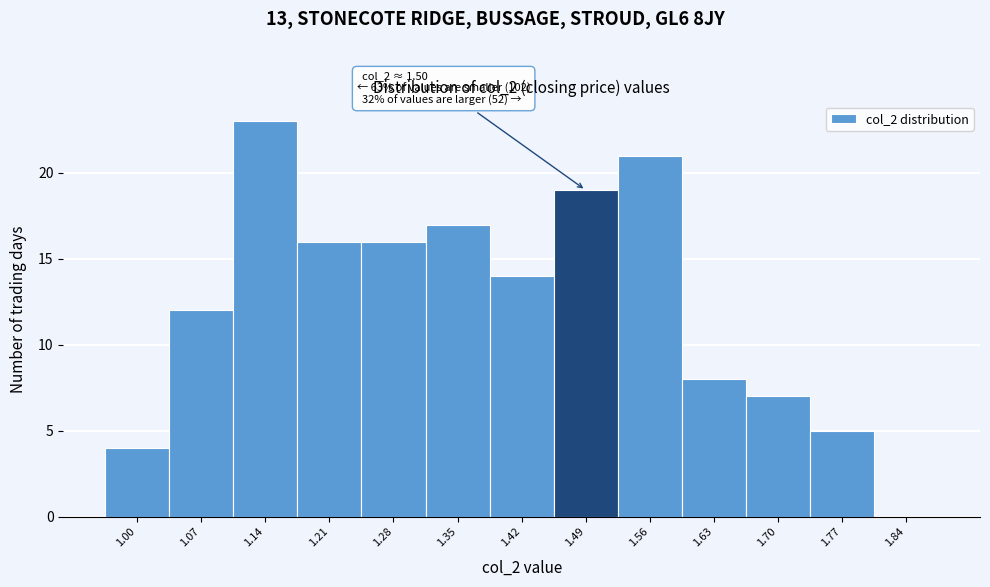

Reading left to right, extract all data points from this chart.

1.00=4	1.07=12	1.14=23	1.21=16	1.28=16	1.35=17	1.42=14	1.49=19	1.56=21	1.63=8	1.70=7	1.77=5	1.84=0